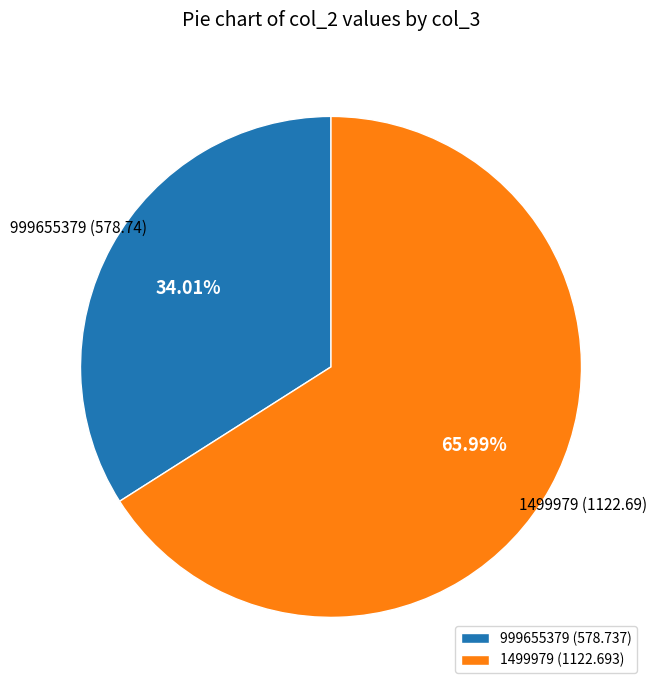

Which has a higher value, 999655379 or 1499979?

1499979